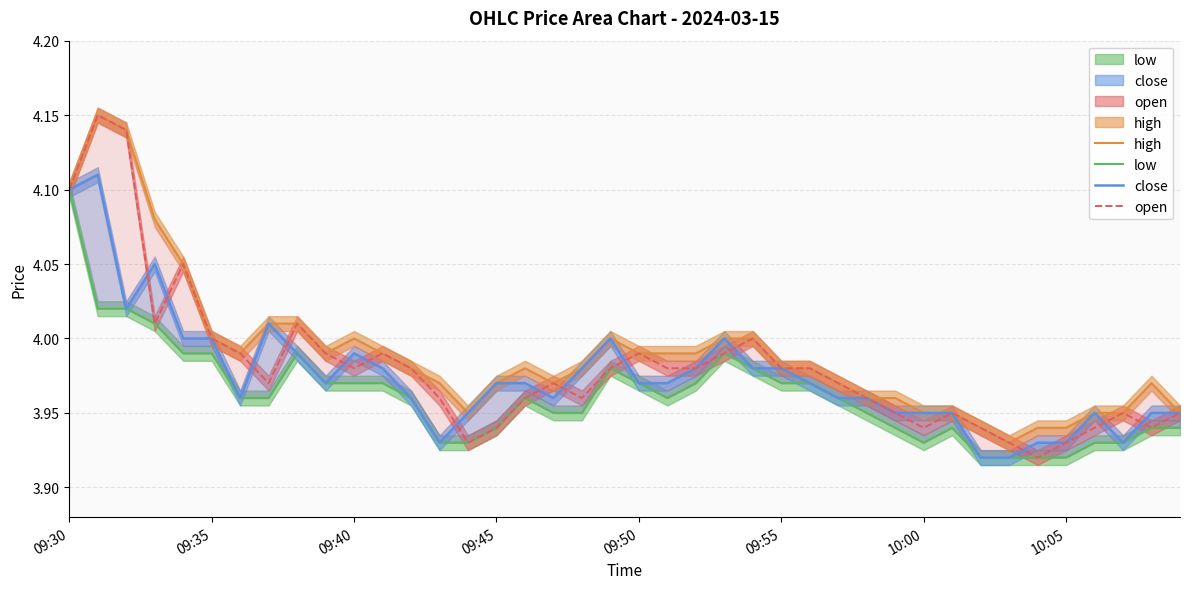

Which category has the lowest value across all series?

32